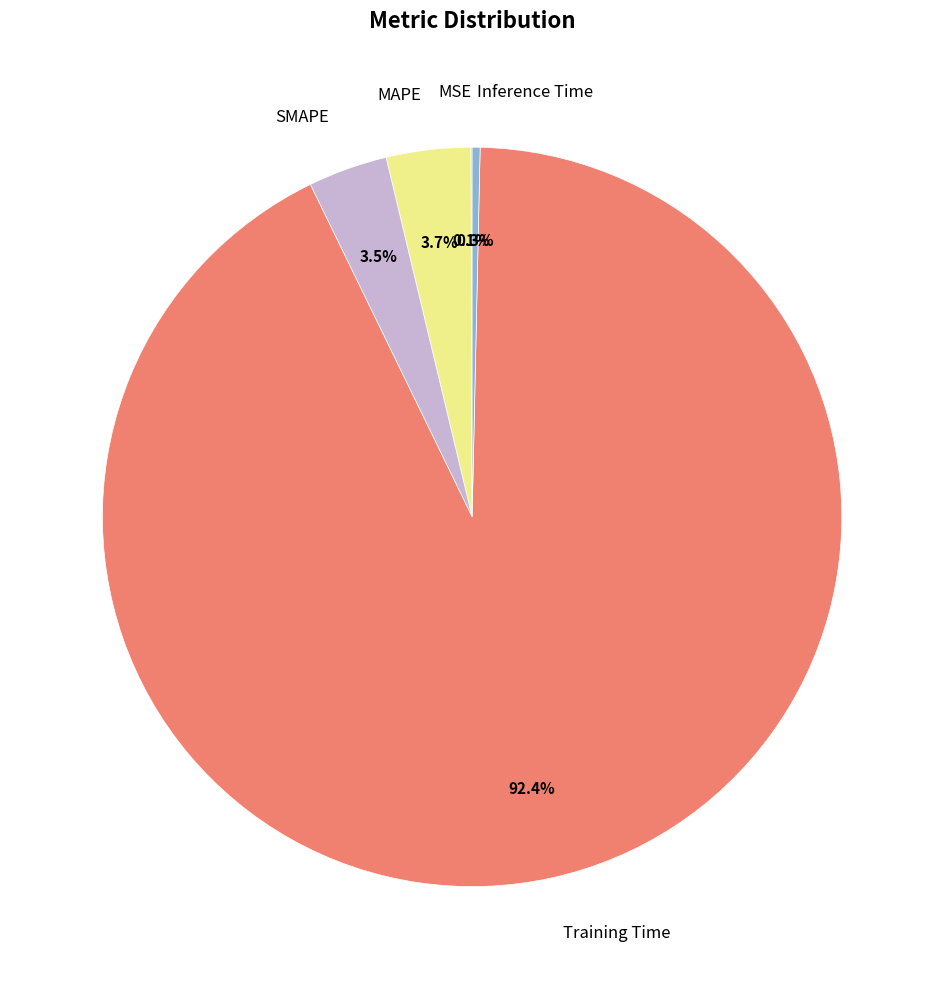

Which has a higher value, Training Time or Inference Time?

Training Time